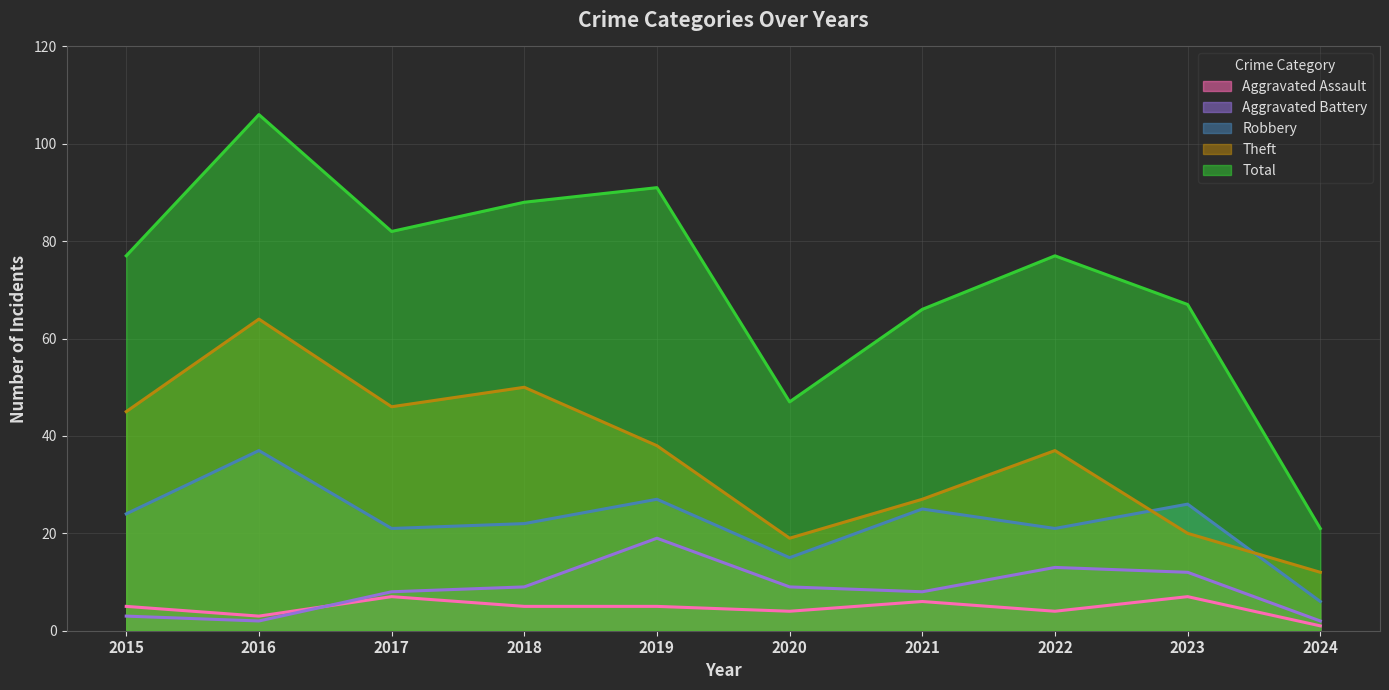

What is the value of the Theft point at the 1st from the left?

45